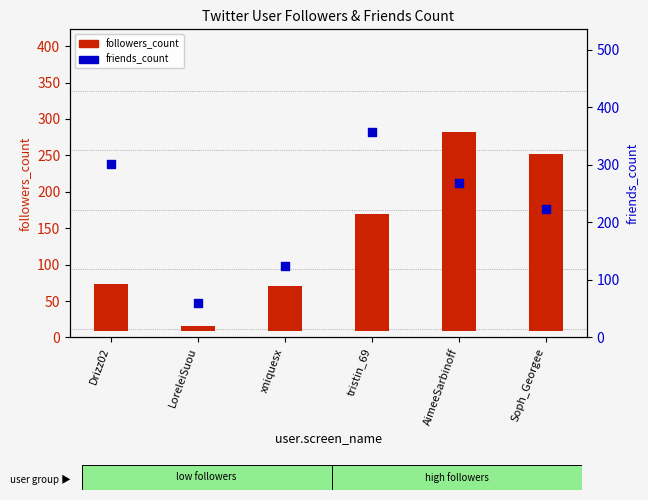

At how many categories does at least one series exceed 44?

6